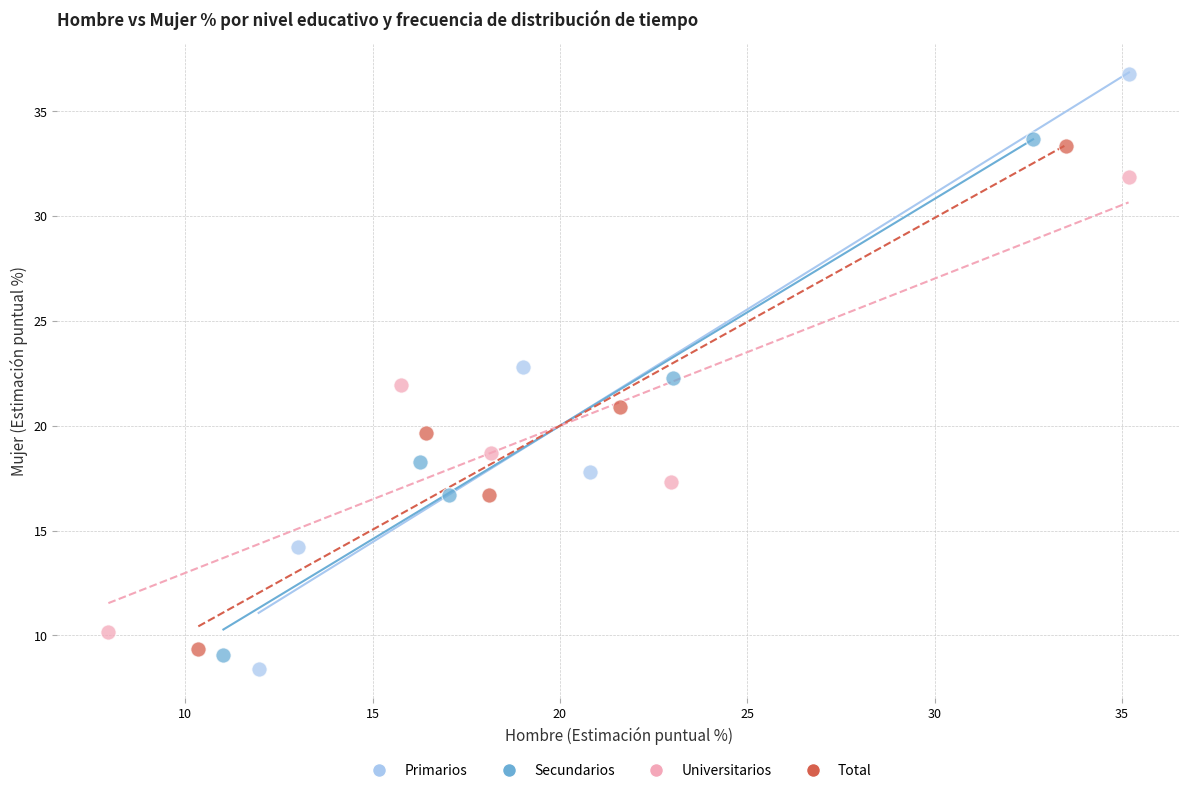

Which series has the widest spread of Y values?

Primarios